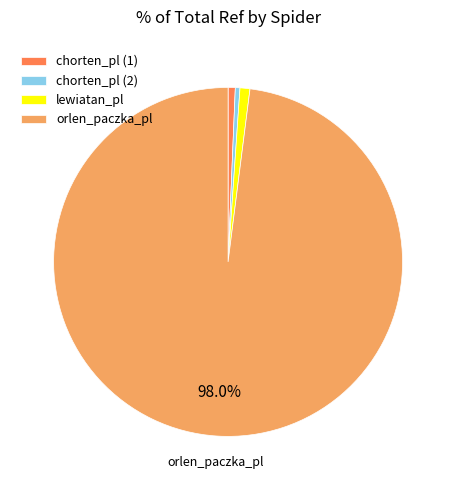

What is the majority slice?

orlen_paczka_pl